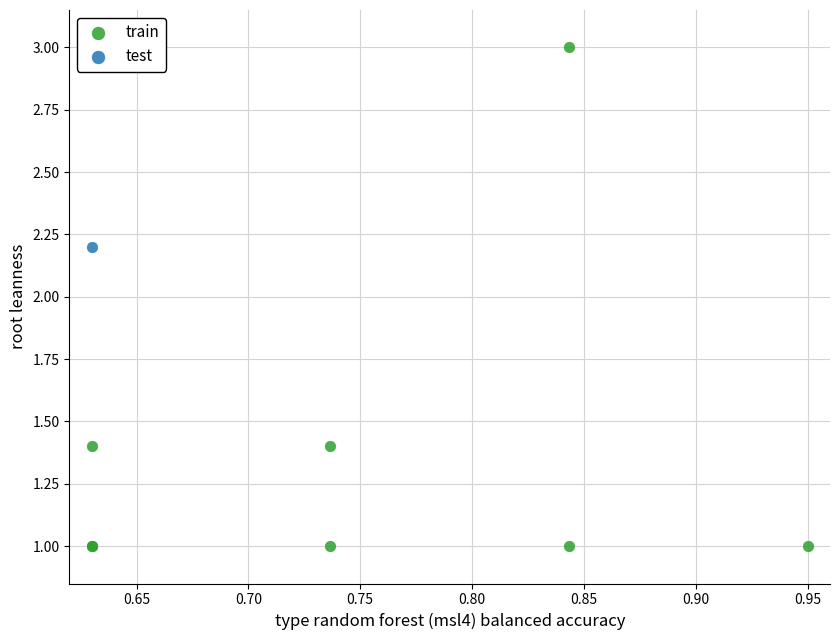

What are all the series names shown in the legend?

train, test